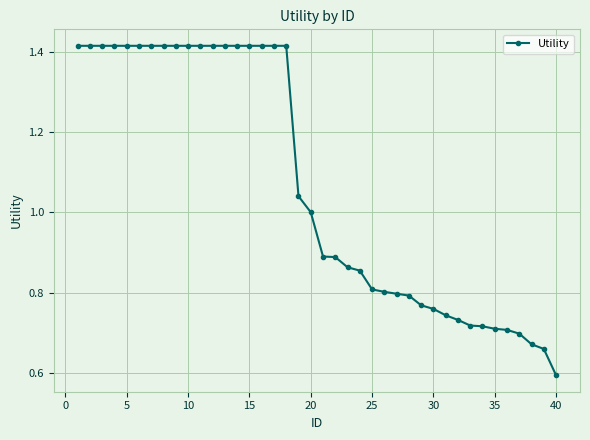

How many categories are shown in the chart?

40